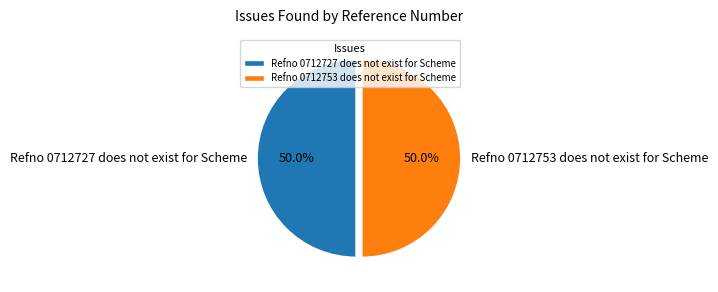

Approximately how many times larger is the value at Refno 0712727 does not exist for Scheme compared to Refno 0712753 does not exist for Scheme?

1.0